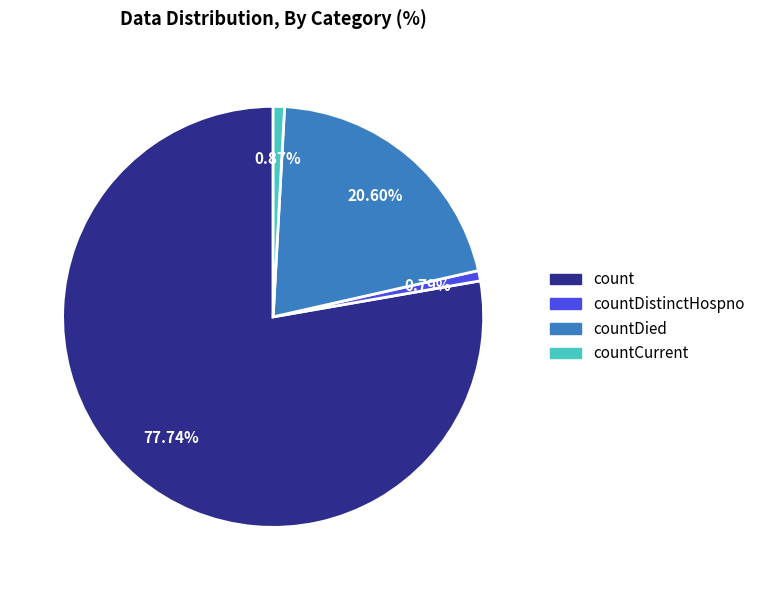

Is there a majority slice in this chart?

Yes